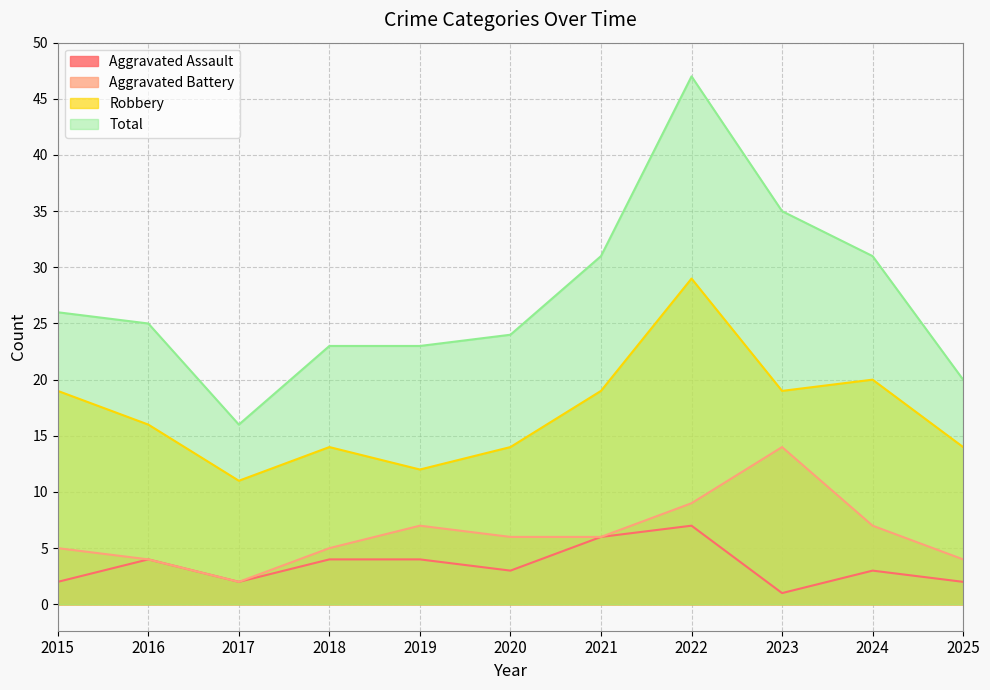

Count the number of data series in this chart.

4